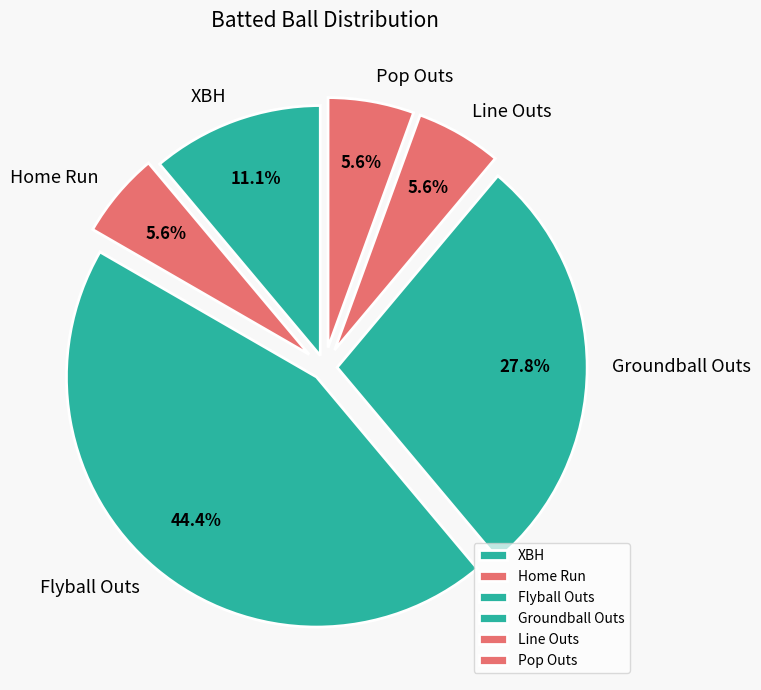

The Home Run slice represents 6% of the pie. True or false?

True